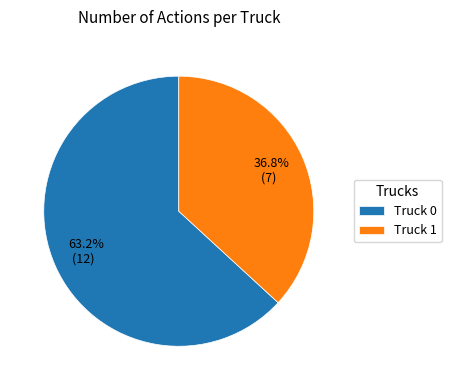

What is the majority slice?

Truck 0